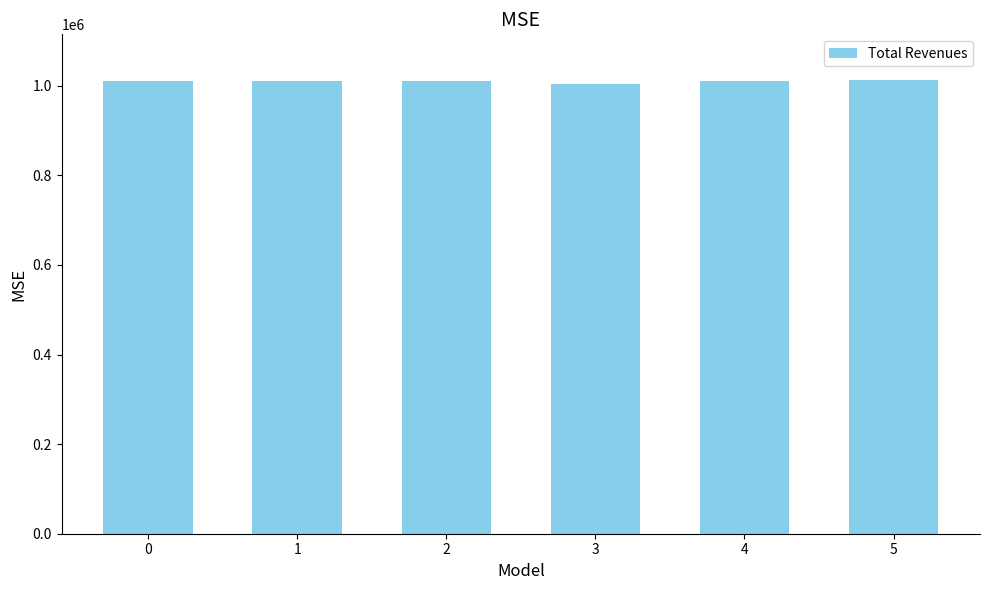

What is the average value?

1010354.0